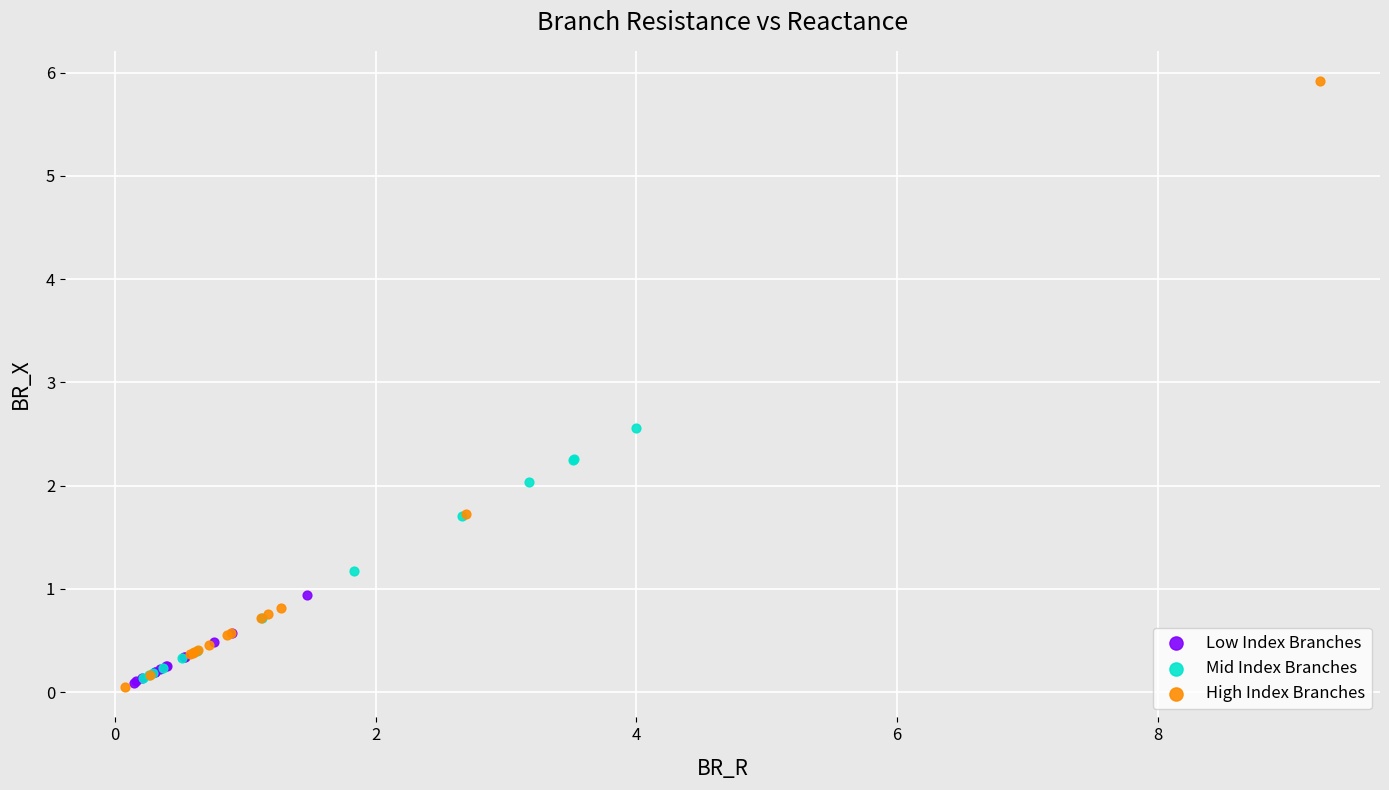

Which series contains the highest Y value?

High Index Branches